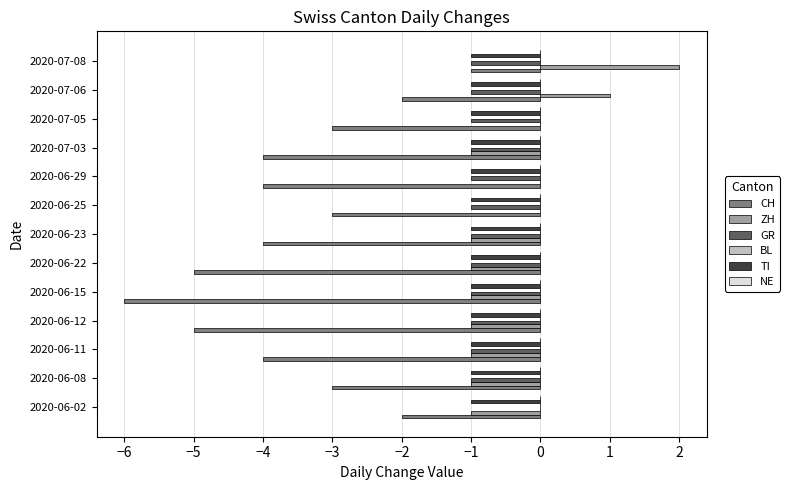

At which category is the sum across all series the highest?

2020-07-08